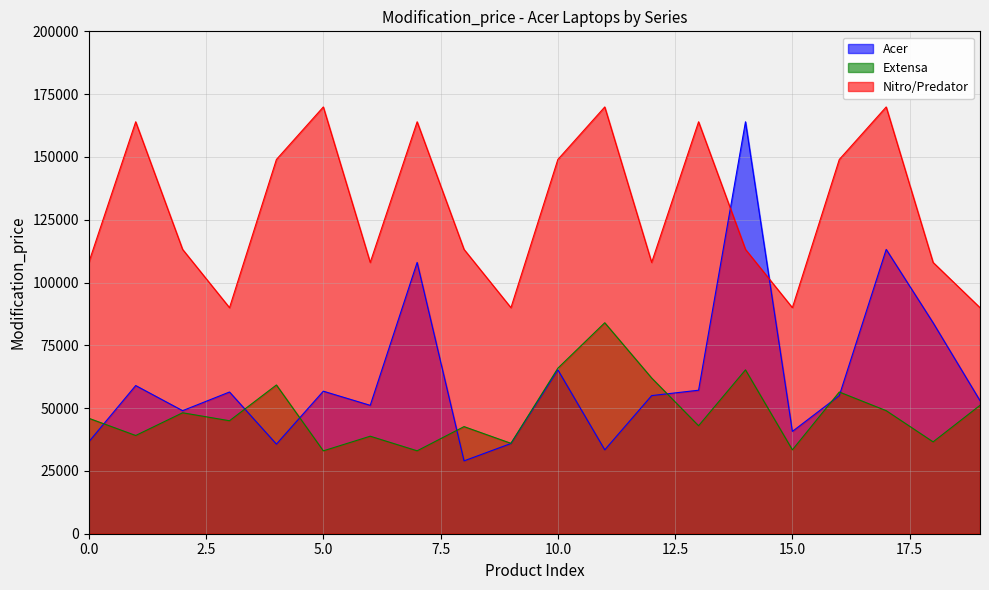

Rank the series at 19 from highest to lowest value.

Nitro/Predator, Acer, Extensa